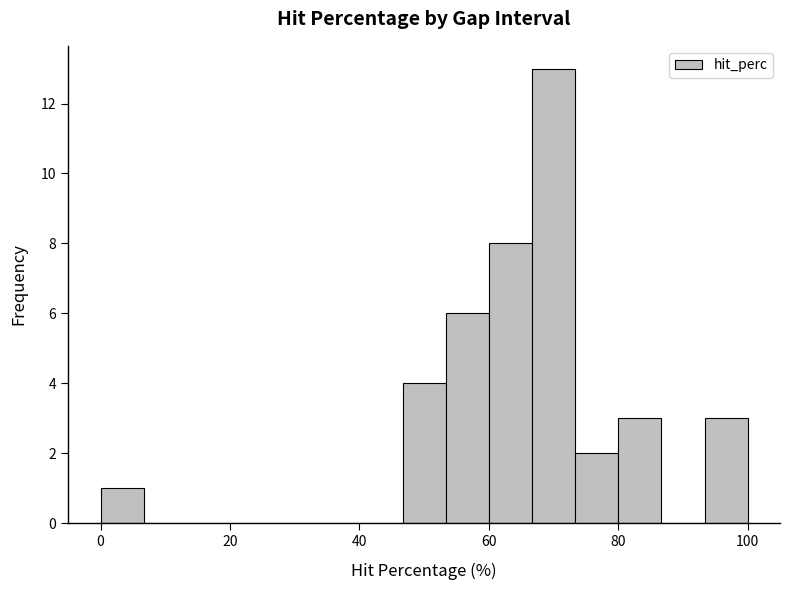

Around what value on the x-axis is the tallest bar? Give the approximate position of its centre, as read against the axis.

70